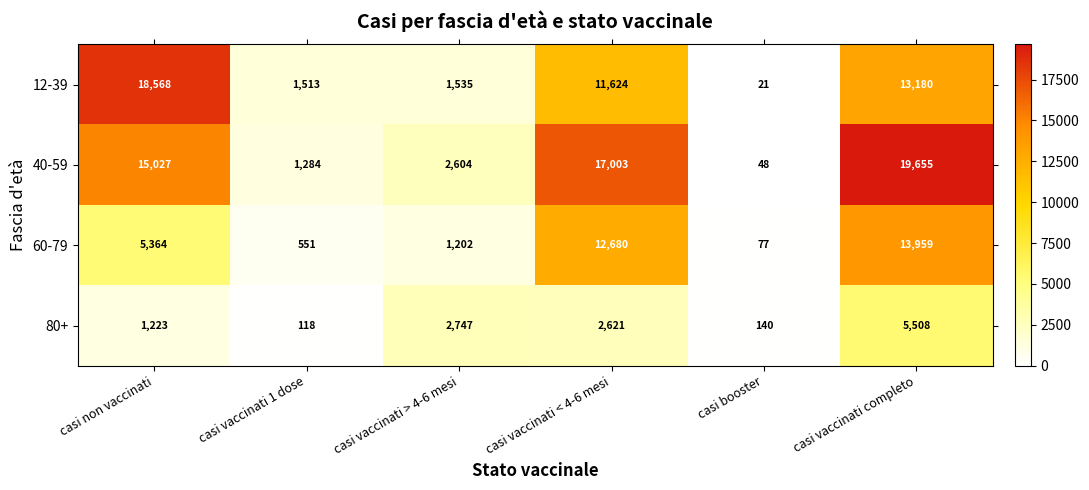

Which series changed the most between casi vaccinati 1 dose and casi vaccinati < 4-6 mesi?

40-59